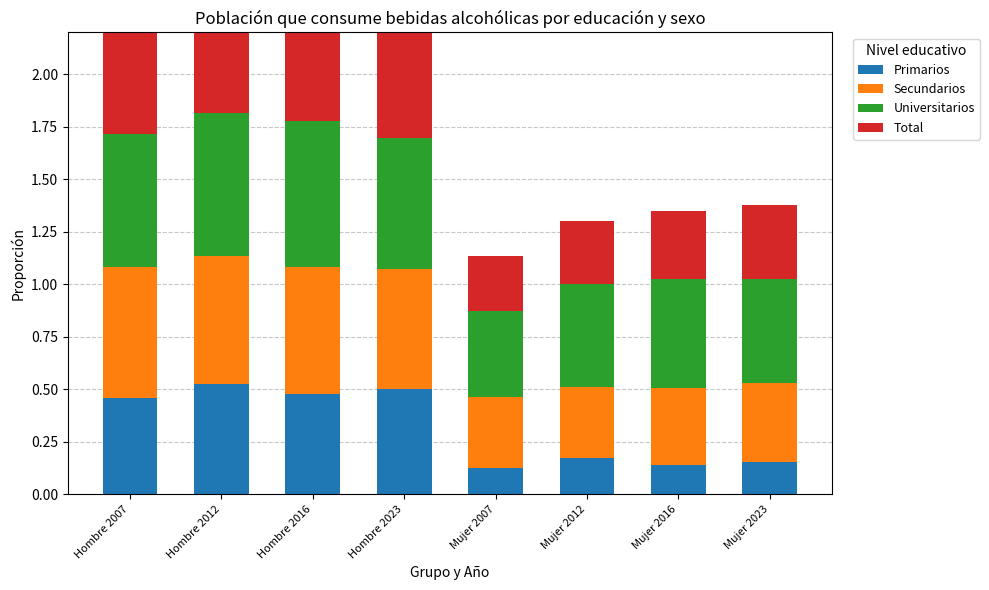

What is the sum of the Primarios values at Hombre 2012 and Mujer 2023?

0.7